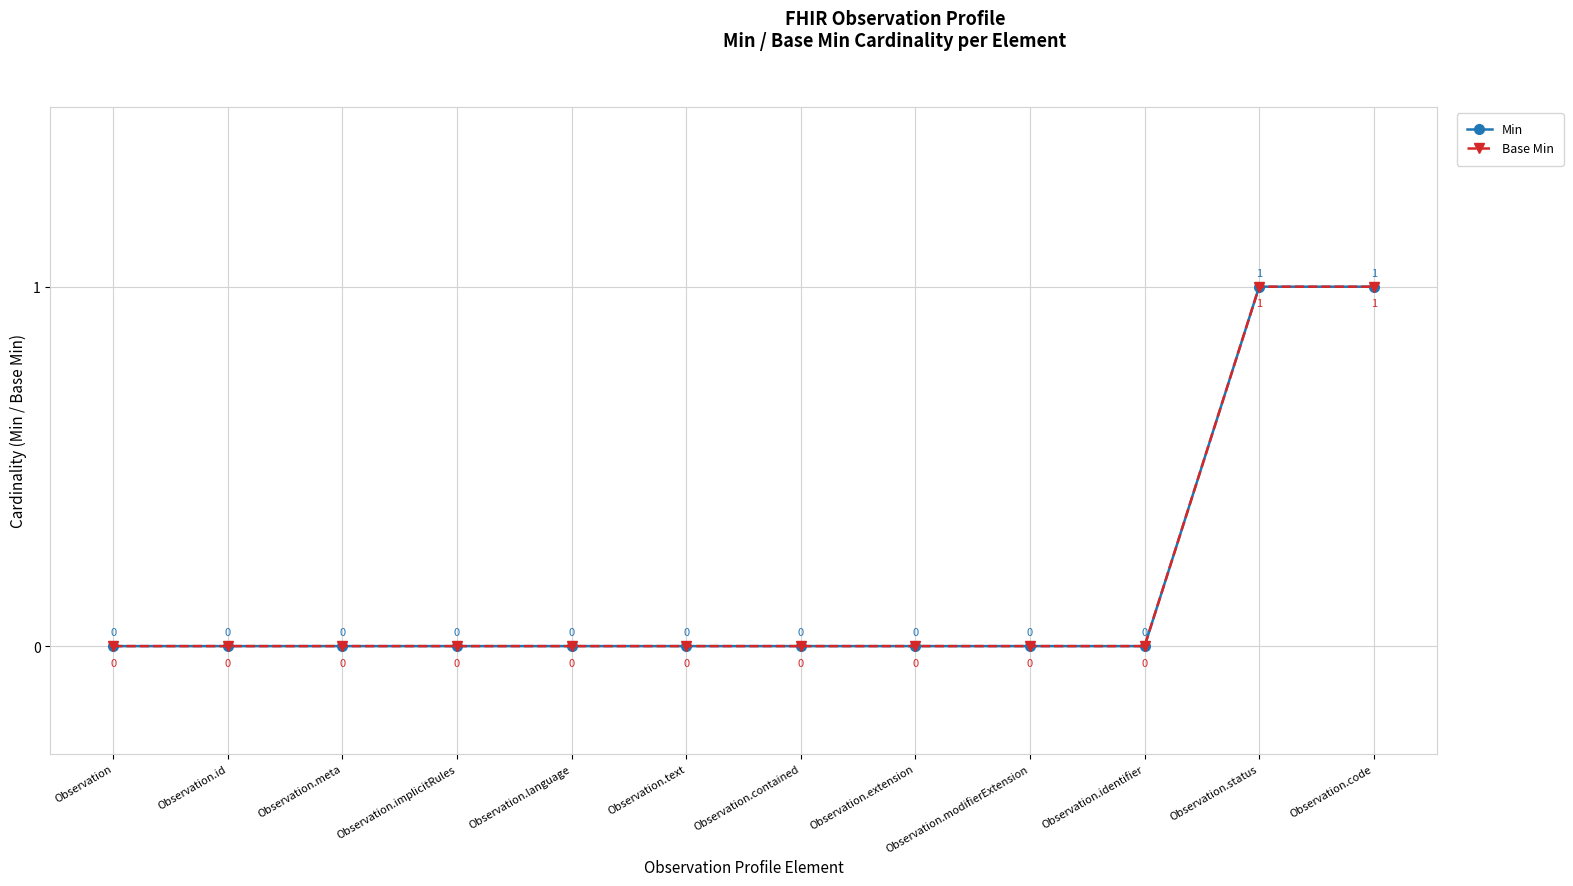

Is the value of Min at Observation greater than the value of Base Min at Observation.implicitRules?

No